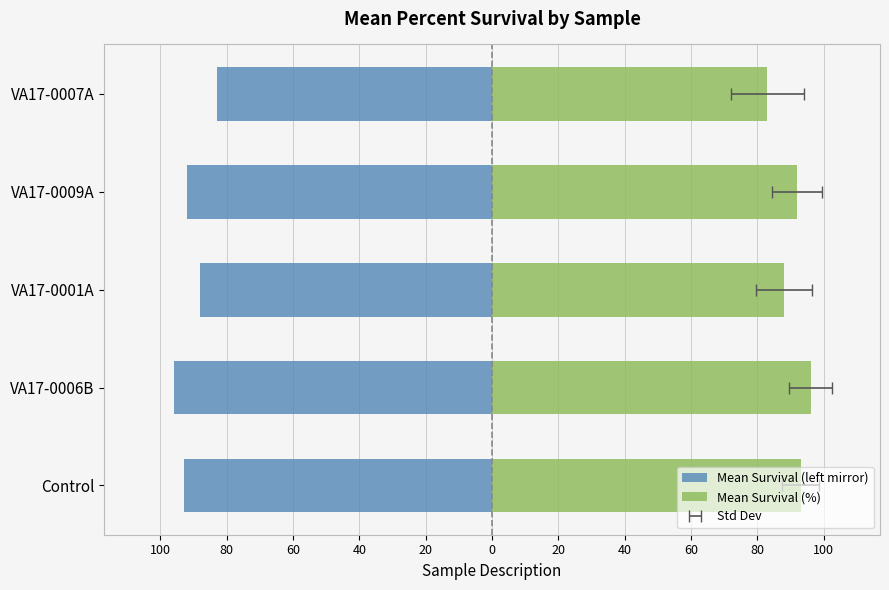

What are all the series names shown in the legend?

Mean Survival (left mirror), Mean Survival (%)